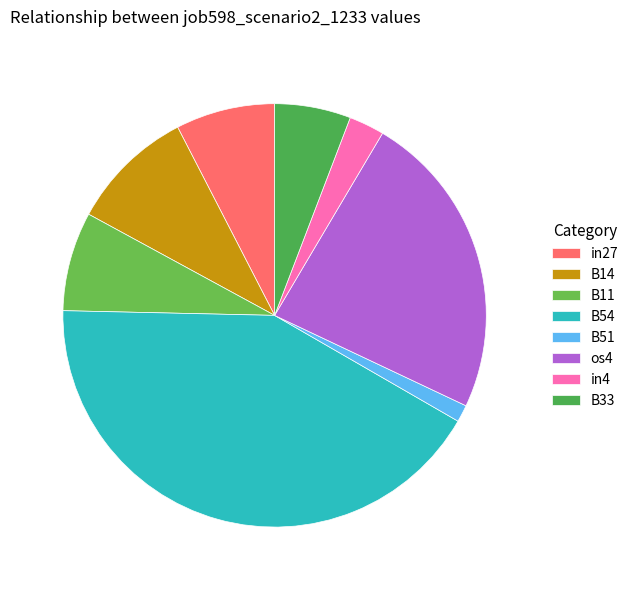

What is the change in value from in27 to B51?

-0.1